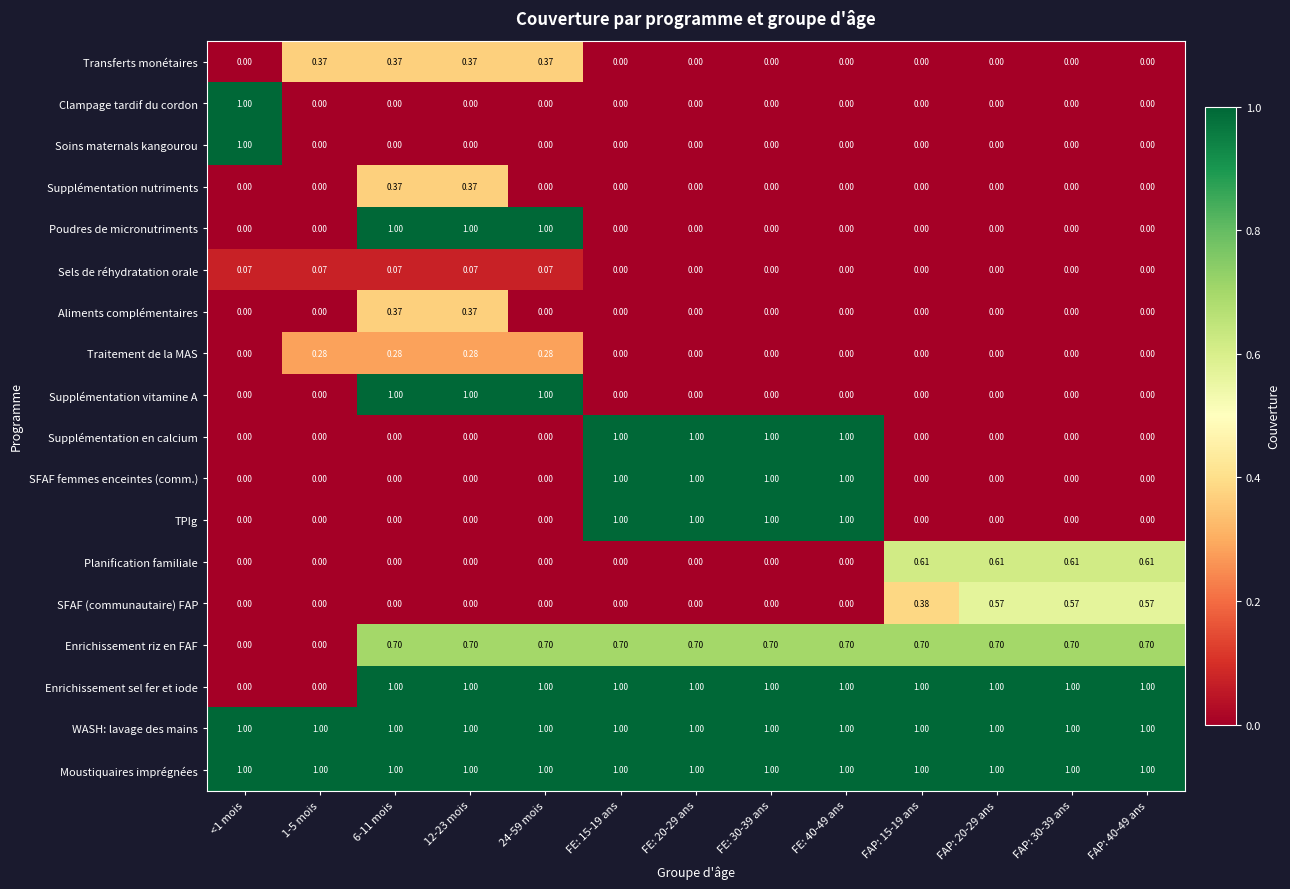

Is the value of Enrichissement sel fer et iode at FAP: 40-49 ans greater than the value of Enrichissement riz en FAF at FE: 20-29 ans?

Yes